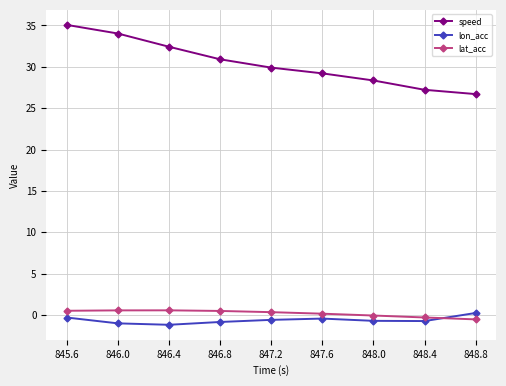

True or false: lat_acc and speed cross at least once.

False